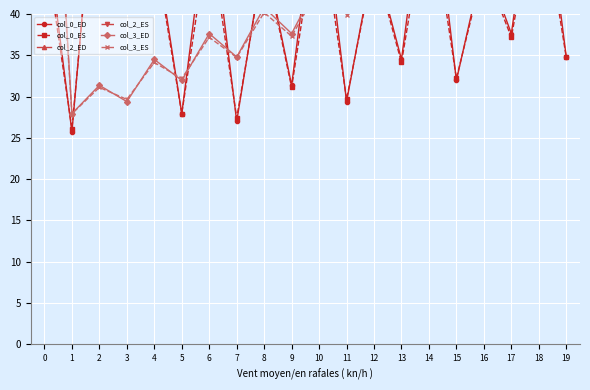

In col_2_ED, how many points are lower than both neighbors (excluding endpoints)?

9